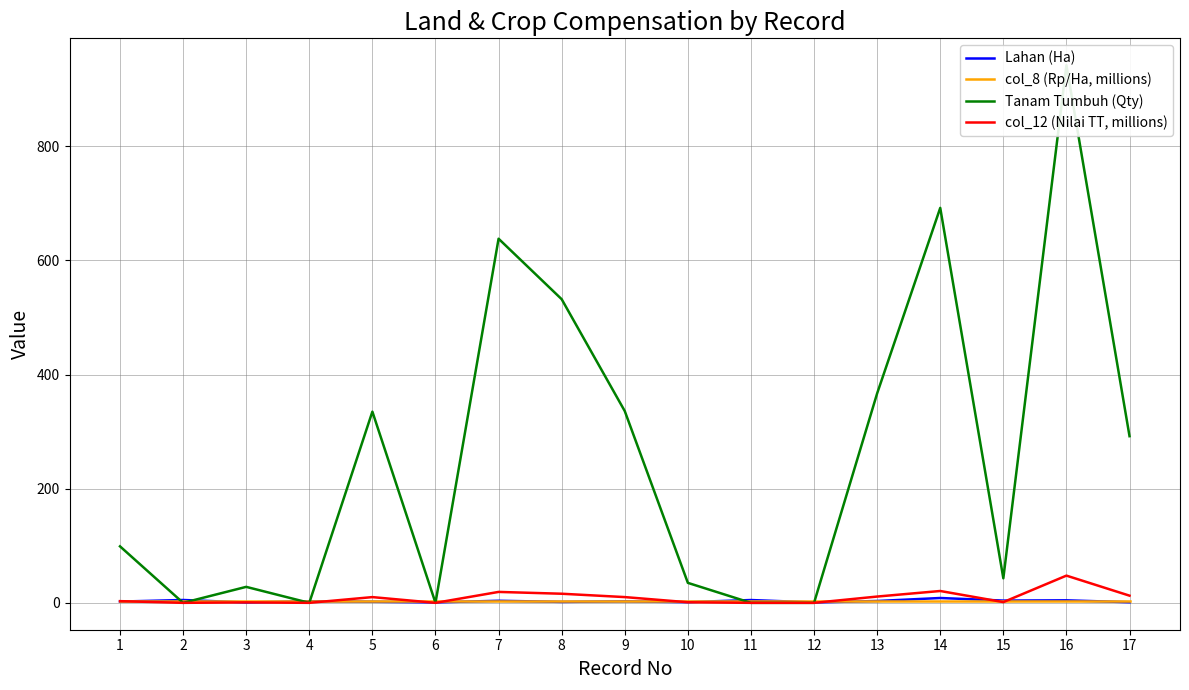

At which category does Tanam Tumbuh (Qty) reach its first local peak?

3